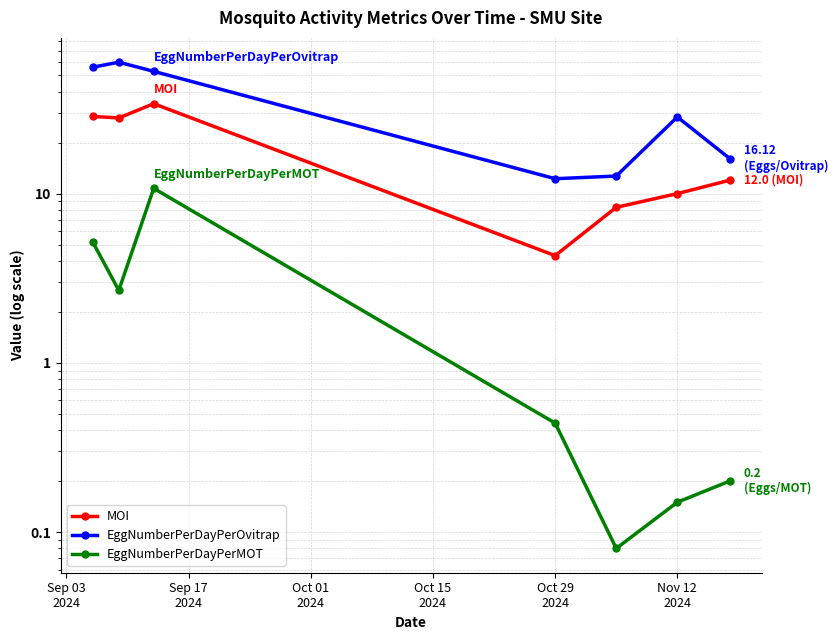

True or false: EggNumberPerDayPerMOT and EggNumberPerDayPerOvitrap cross at least once.

False